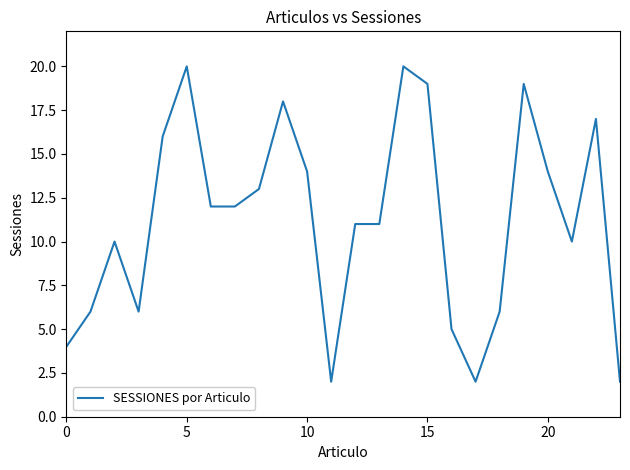

What is the difference between the maximum and minimum values?

18